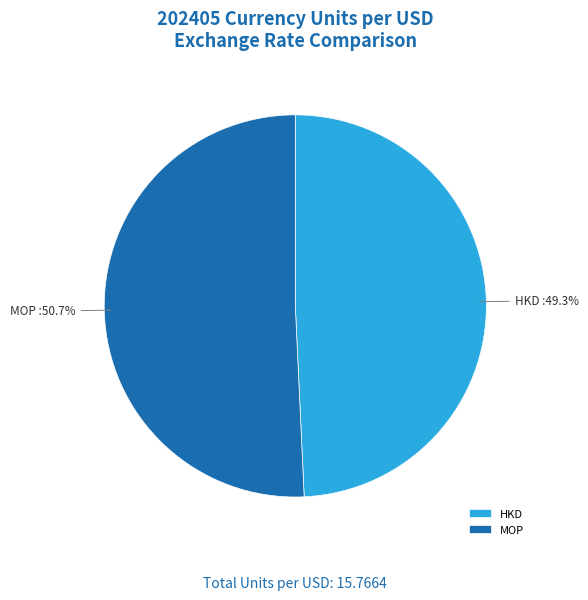

Between MOP and HKD, which is larger?

MOP